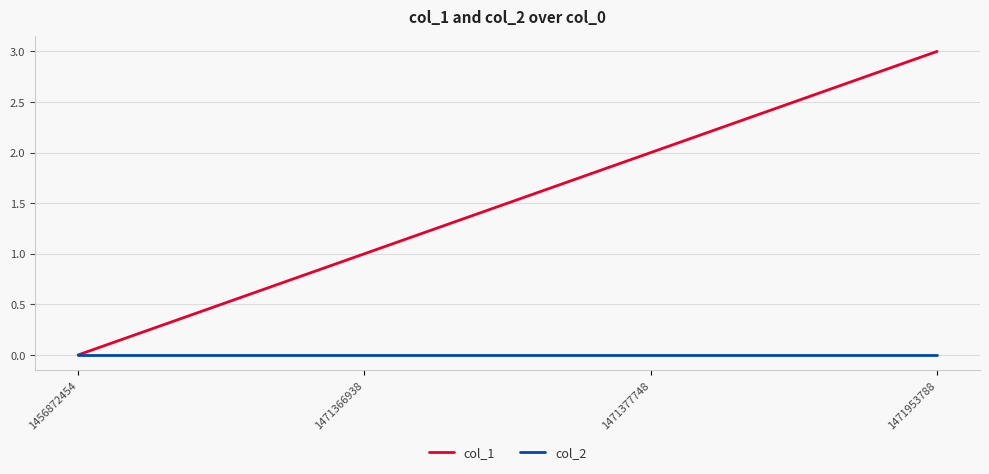

What is the greatest value displayed?

3